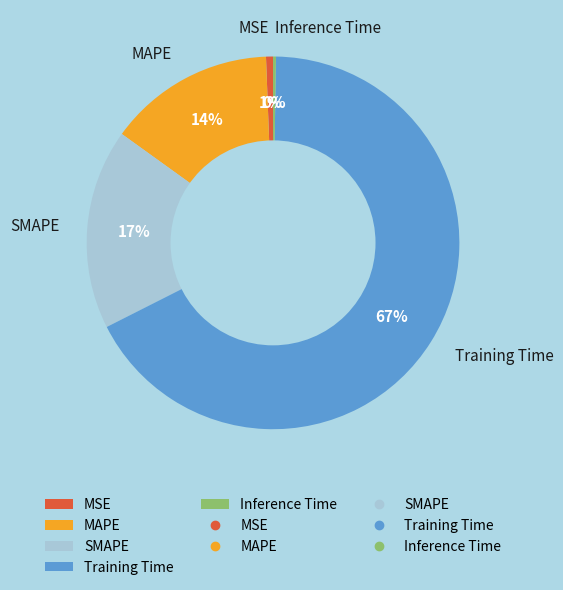

Which category accounts for the majority?

Training Time